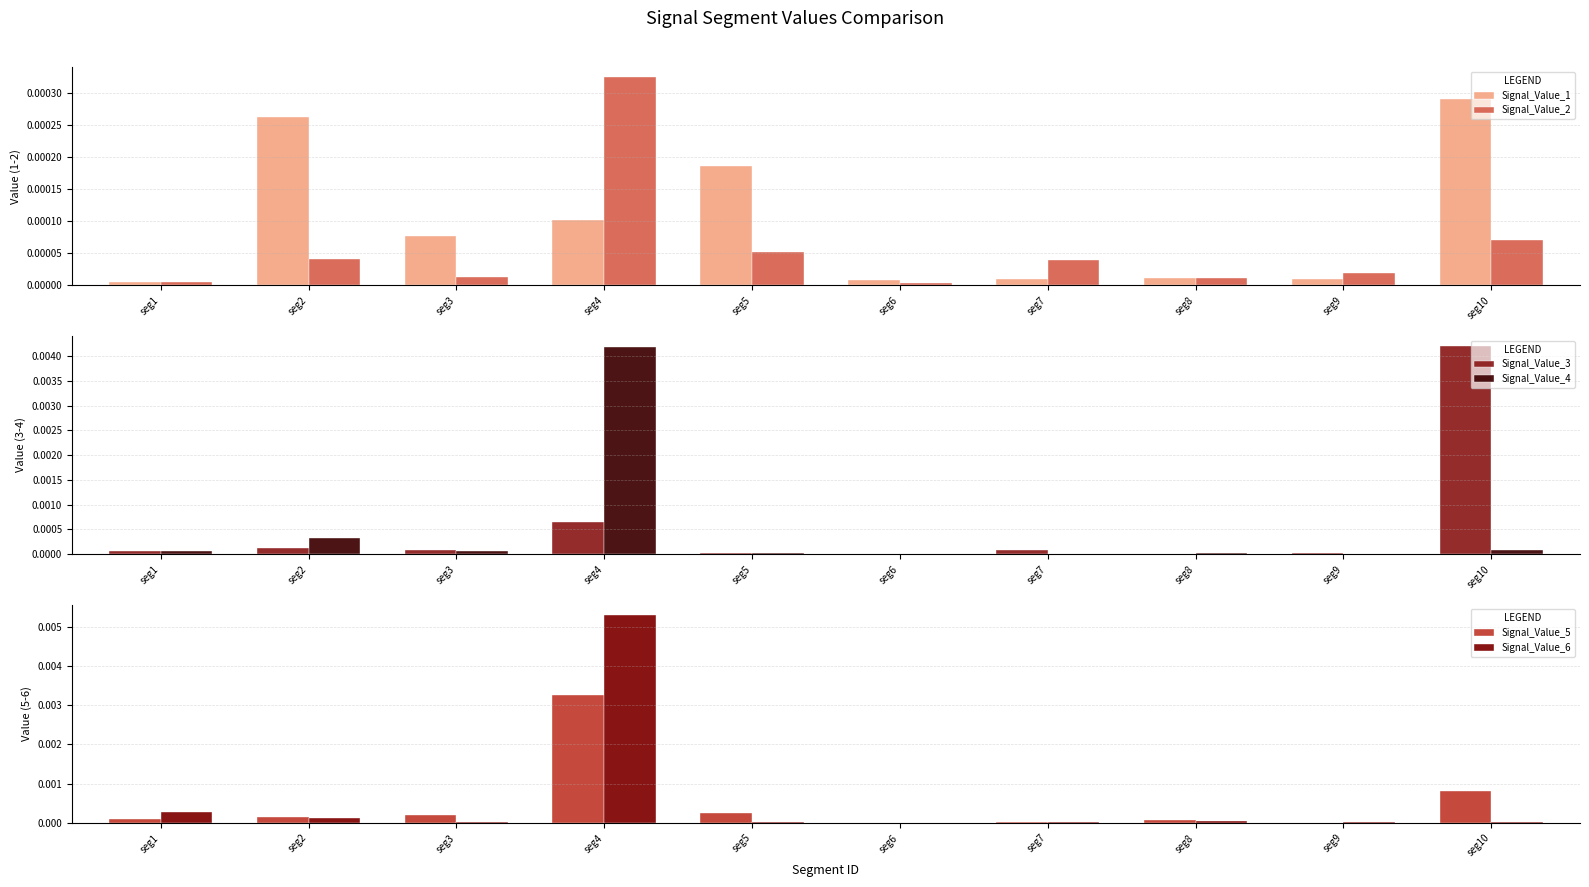

At how many categories does at least one series exceed 0?

10